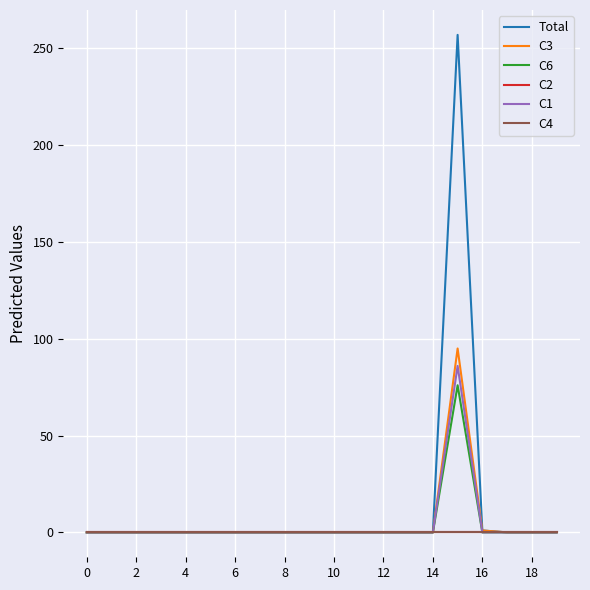

Is this an area chart (filled region under the line)?

No